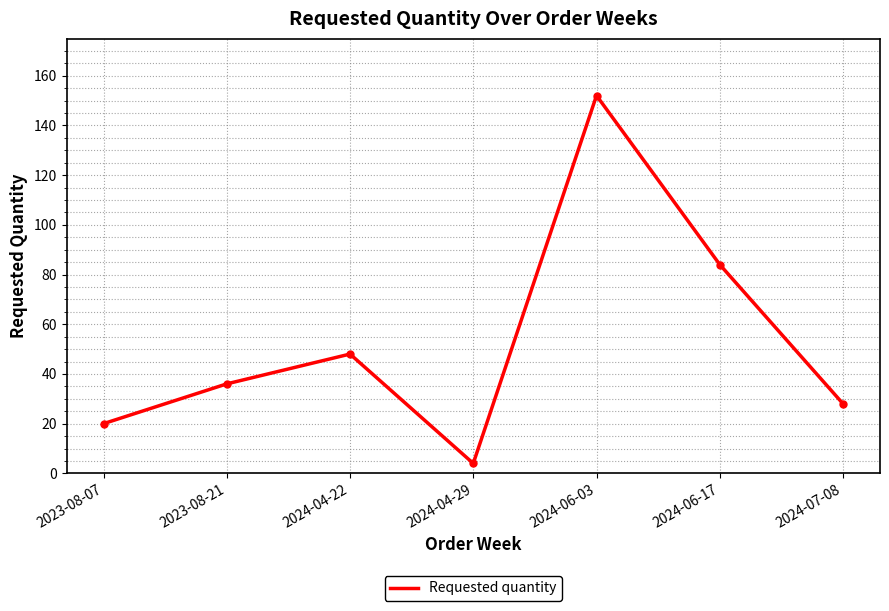

Rank the categories by value from lowest to highest.

2024-04-29, 2023-08-07, 2024-07-08, 2023-08-21, 2024-04-22, 2024-06-17, 2024-06-03